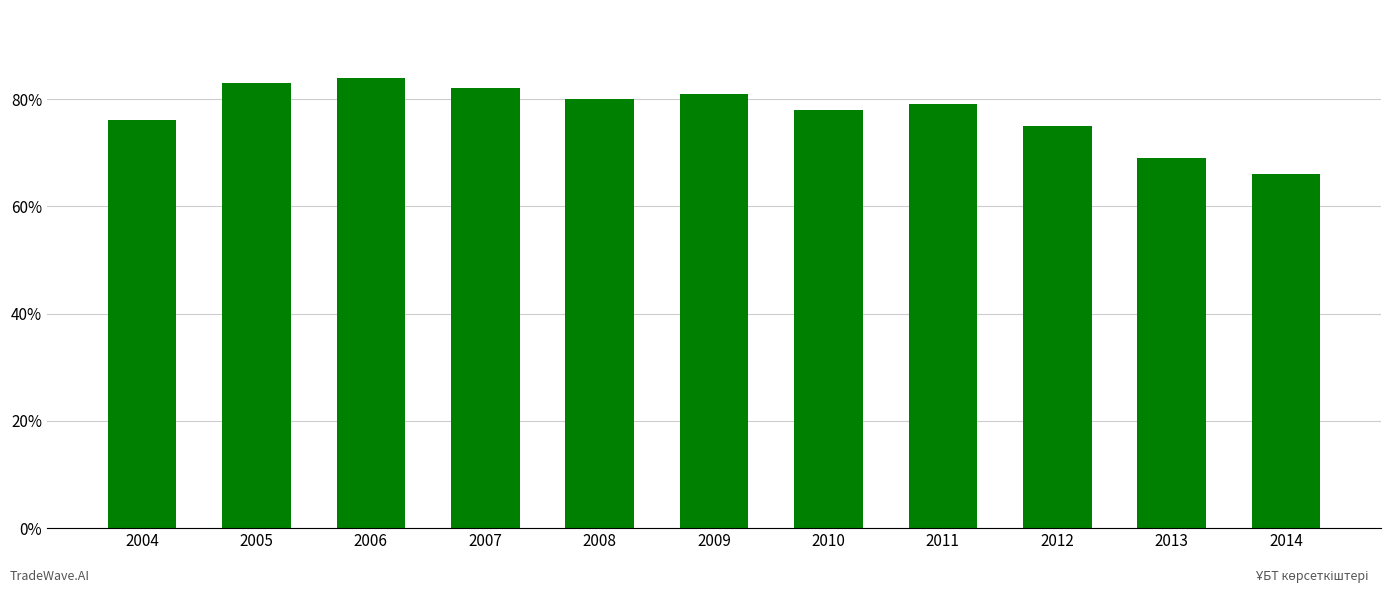

How many data points does each series have?

11